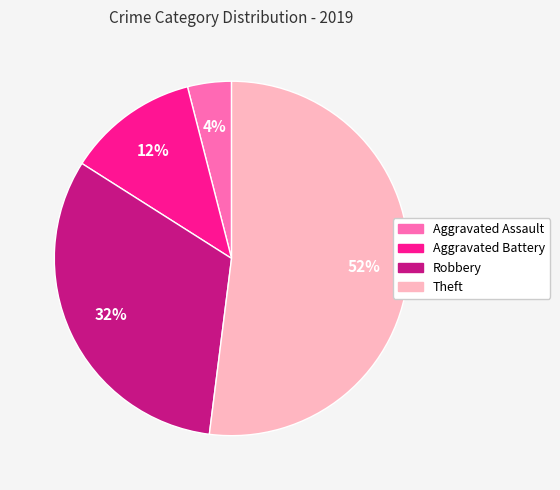

Is the sum of Theft and Aggravated Assault greater than half?

Yes